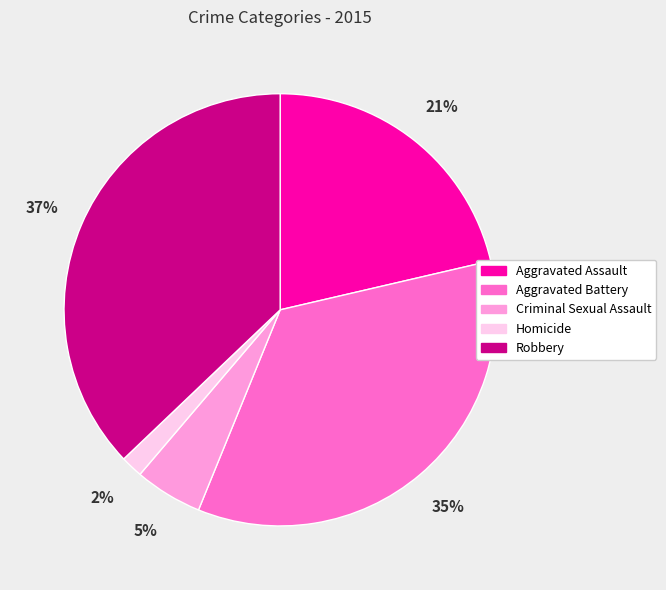

To the nearest percent, what portion does Robbery represent?

37%